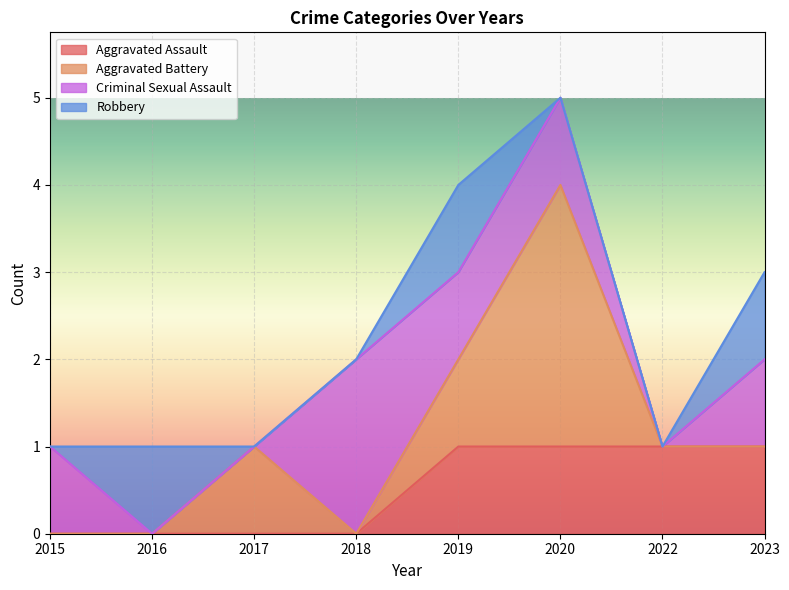

What is the value of the Aggravated Battery point at the 5th from the left?

1